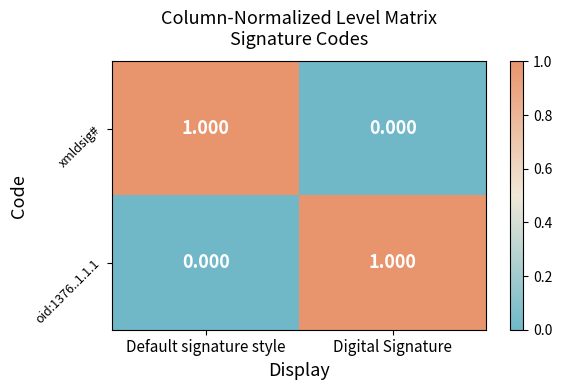

Rank the categories by oid:1376..1.1.1 value from lowest to highest.

Default signature style, Digital Signature